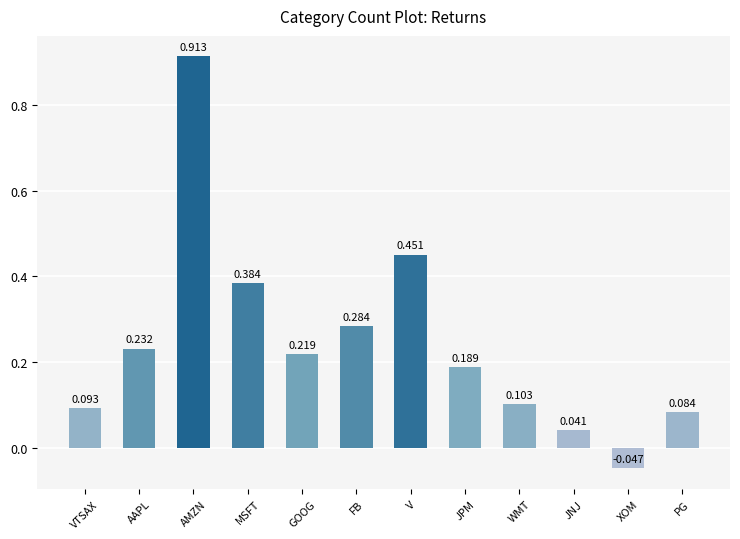

Is it true that the value at JNJ is 0.1?

False